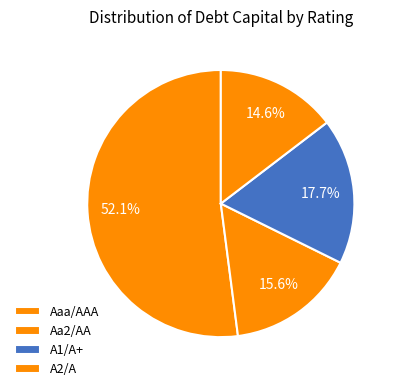

What percentage is NOT represented by Aaa/AAA?

27.5%